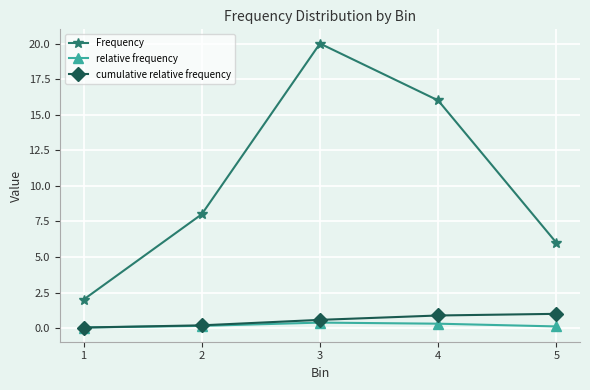

Which category has the highest value across all series?

3